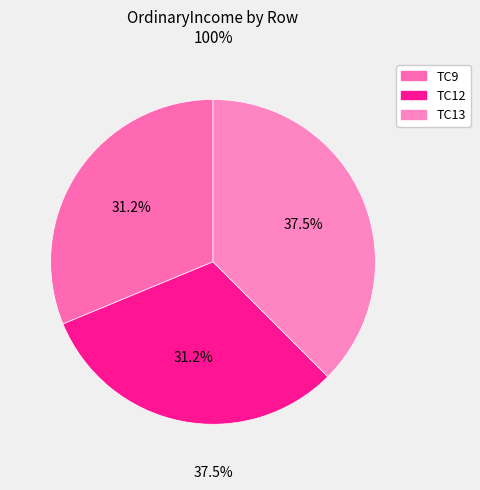

How many slices are in this pie chart?

3